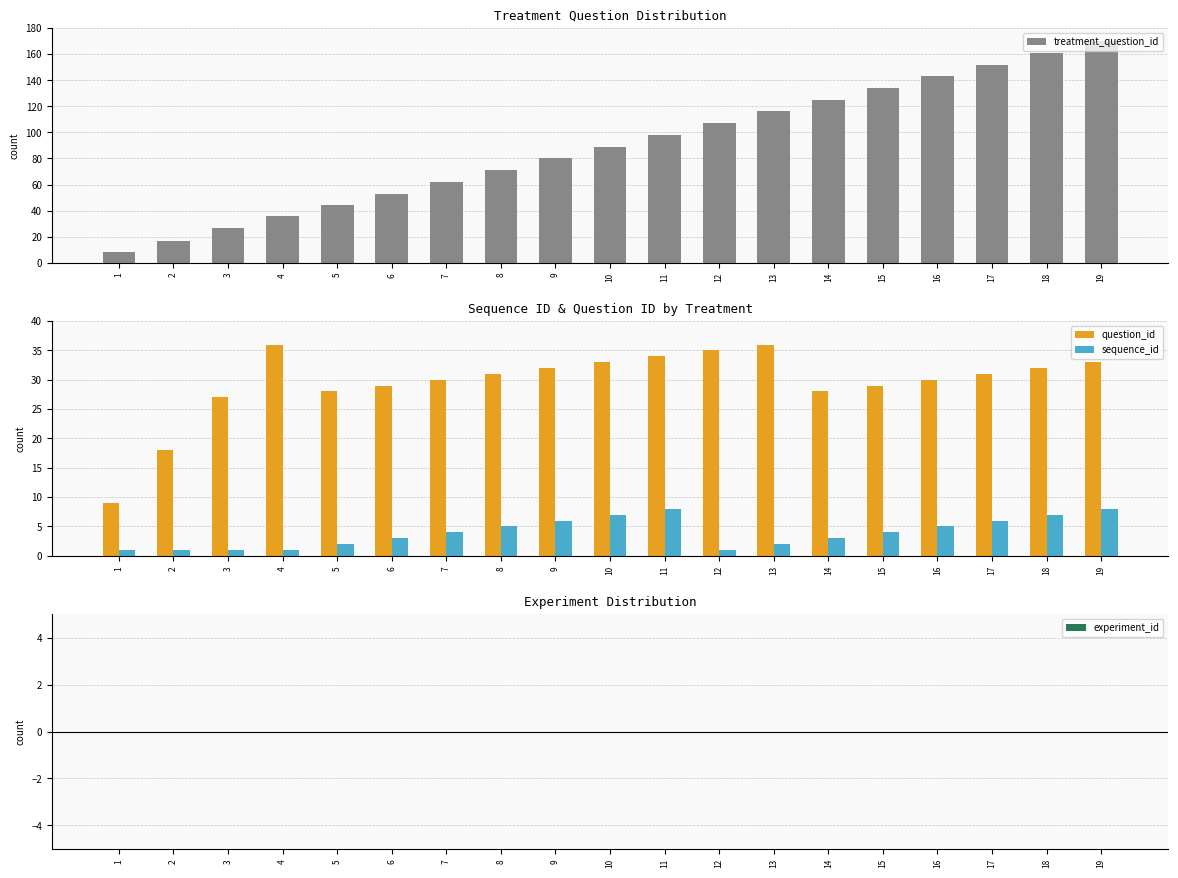

At how many categories does at least one series exceed 55?

13